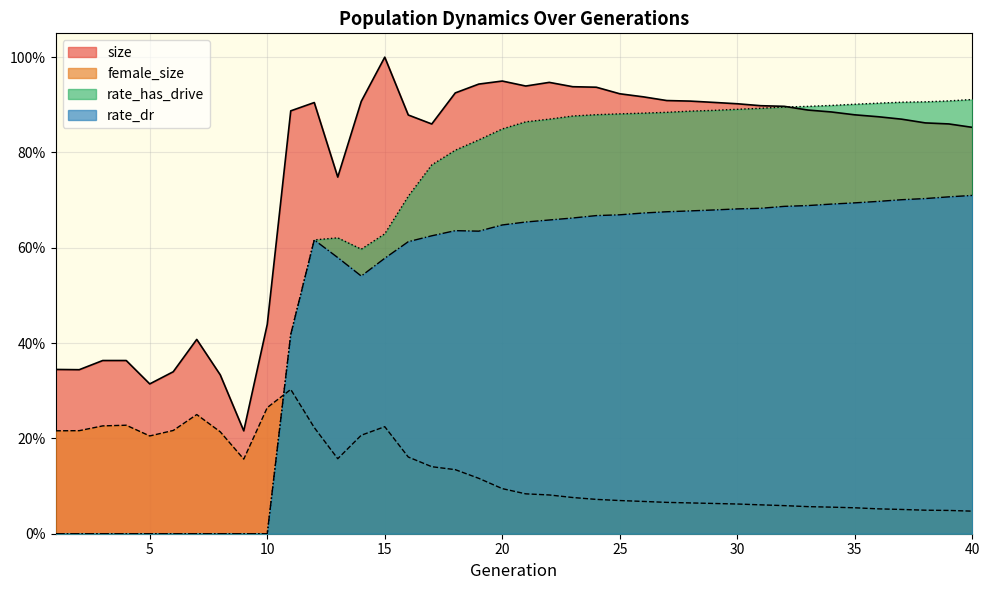

At how many categories does at least one series exceed 0?

40